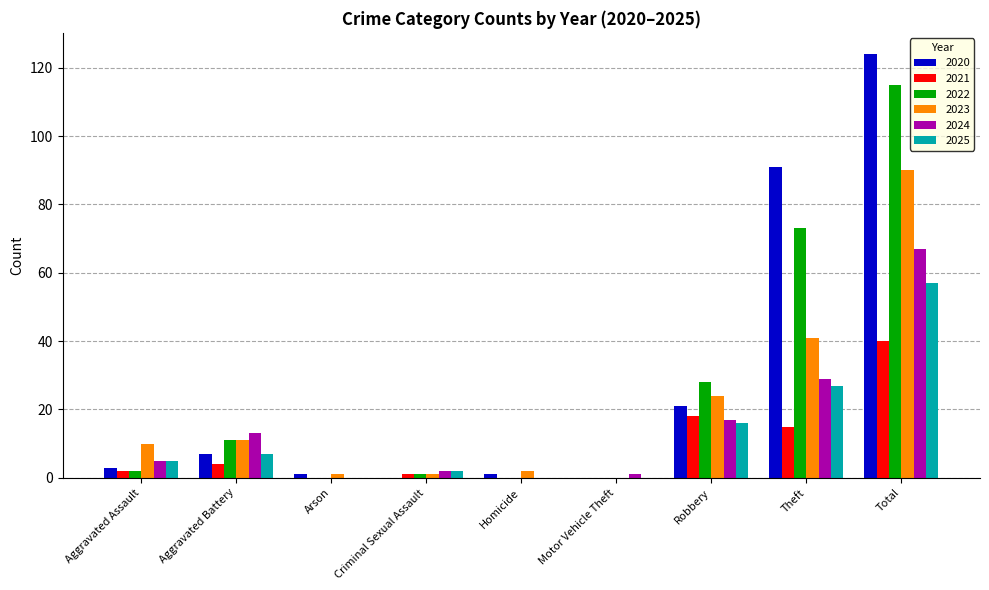

Is it true that 2025 equals 27 at Theft?

True